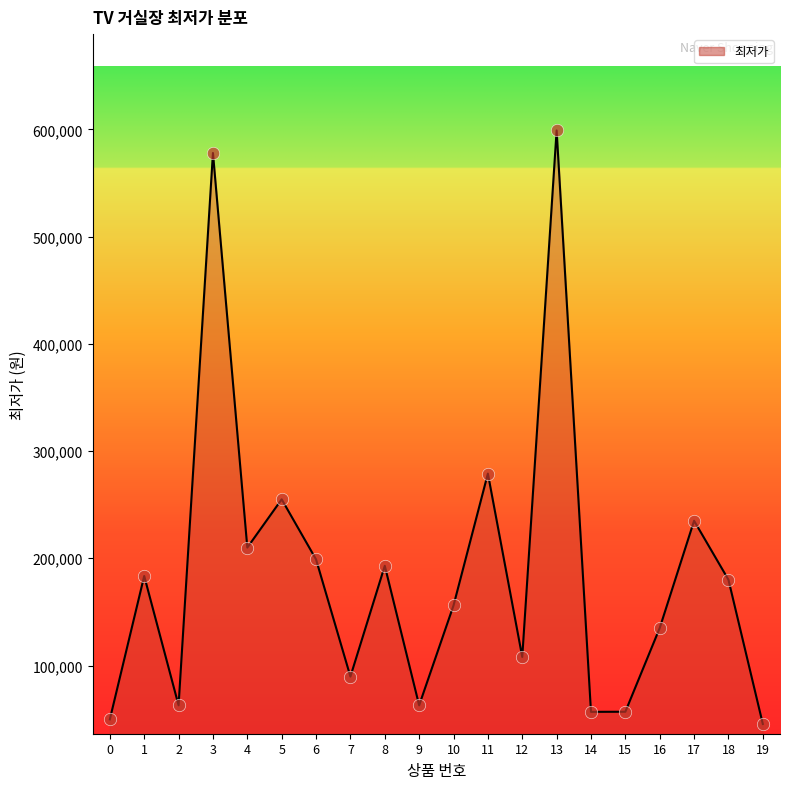

What is the change in value from 2 to 17?

+172100